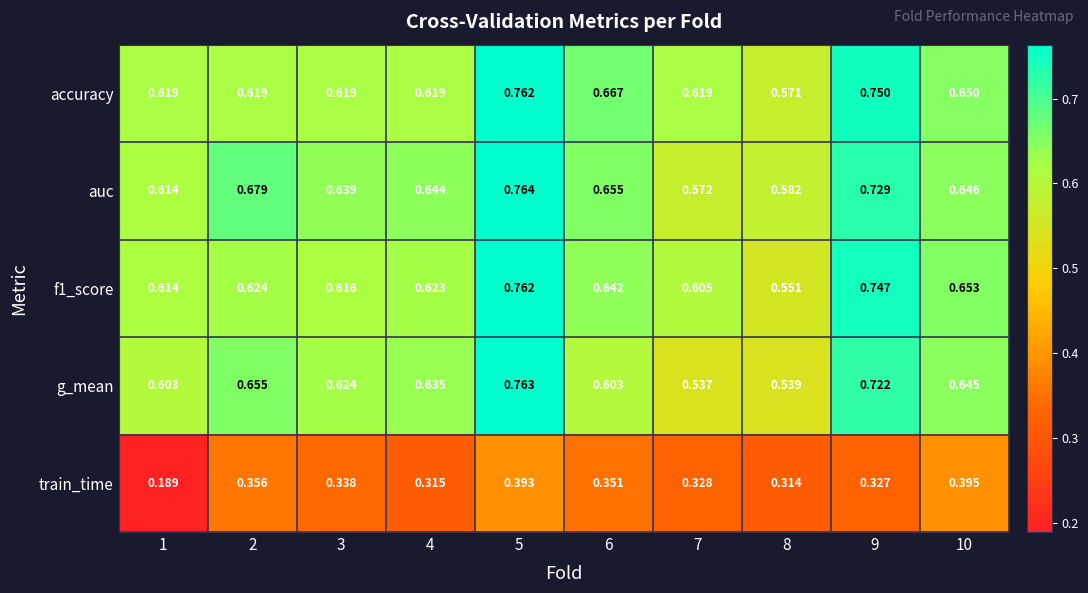

Which series has the largest total across all categories?

auc